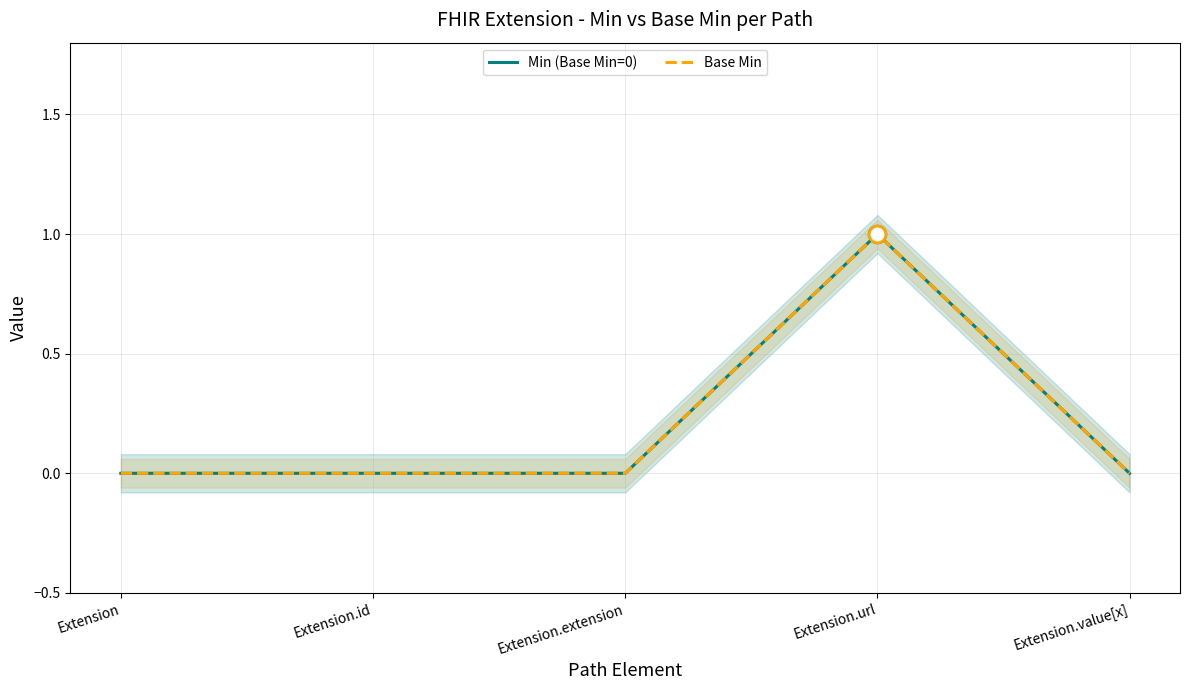

Which series has the largest range (max minus min)?

Min (Base Min=0)